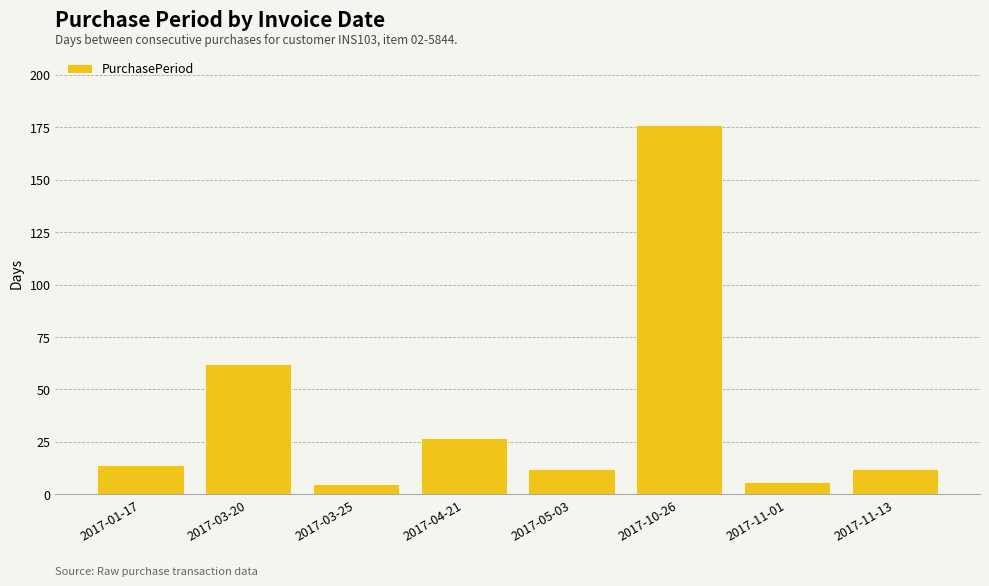

What is the smallest value displayed?

5